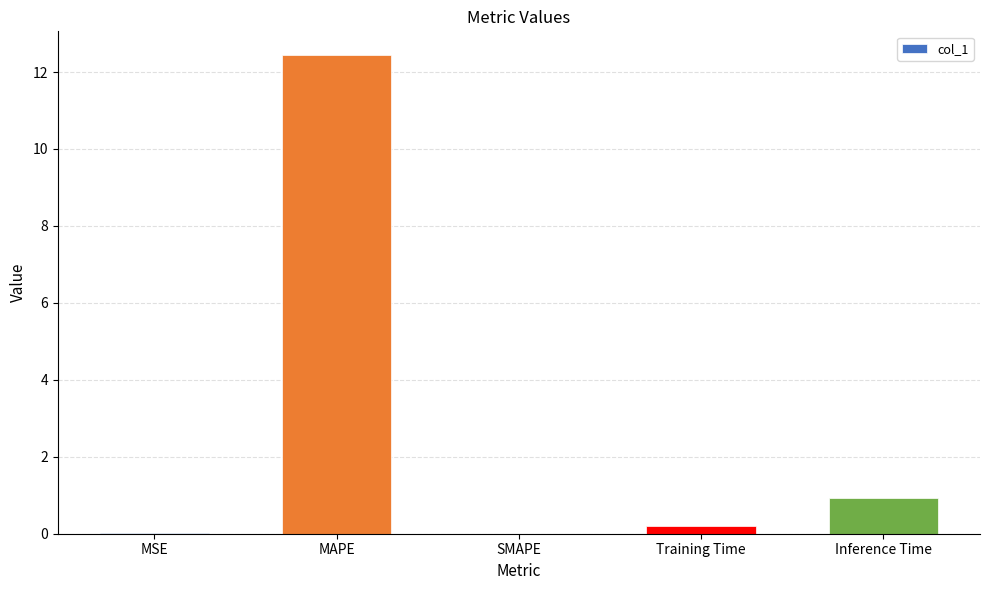

What is the sum of all values?

13.6